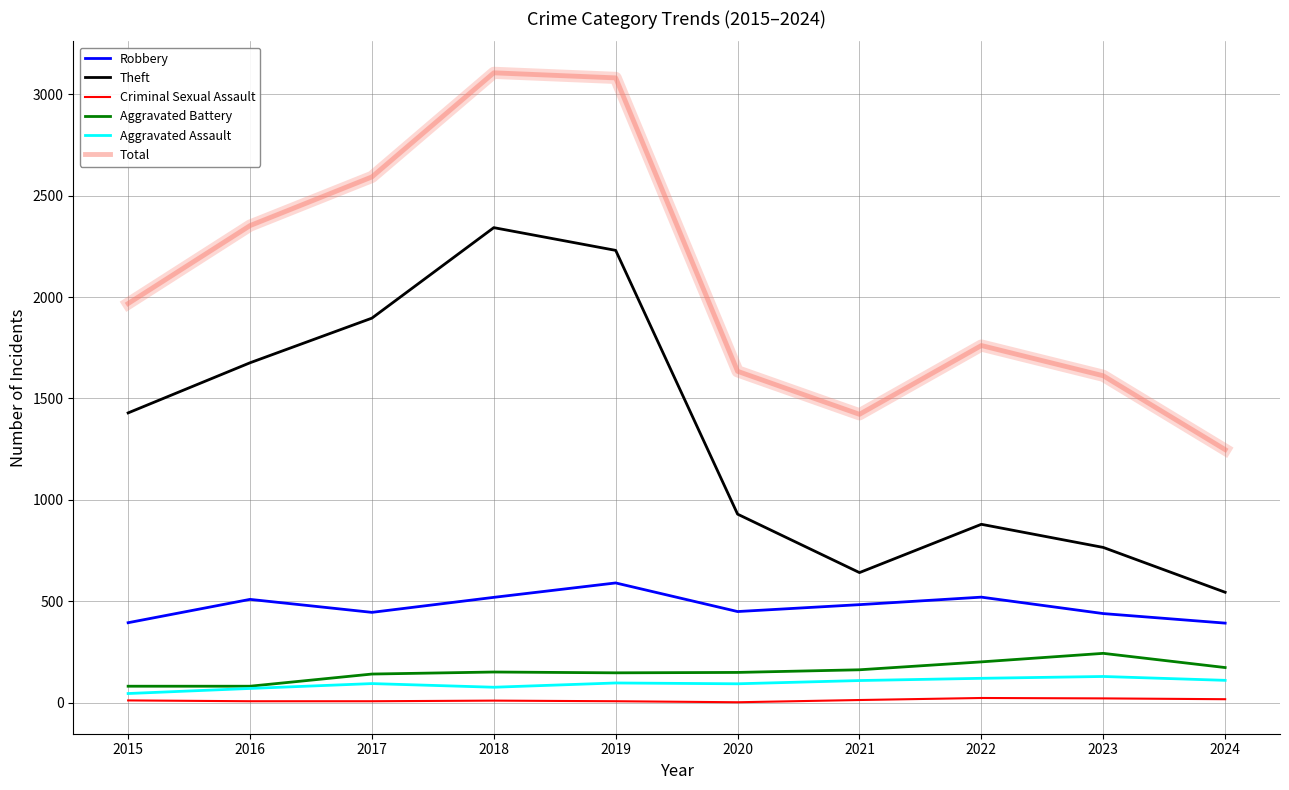

What is the total value across all series at 2018?

6207